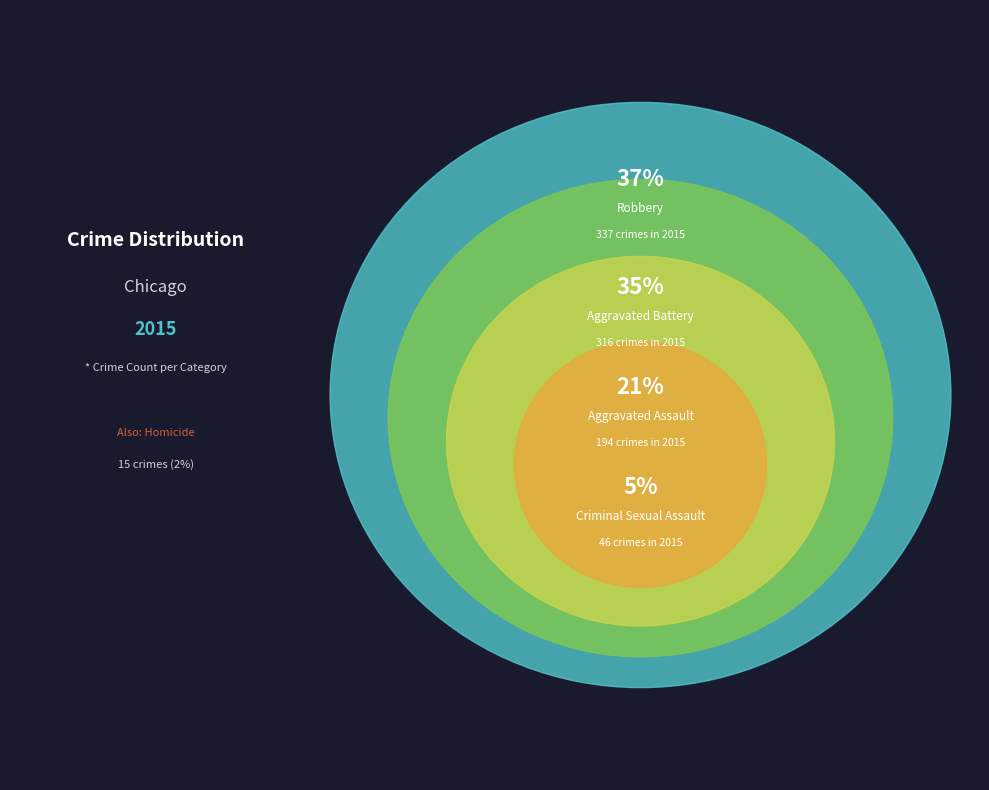

True or false: Robbery accounts for 37% of the total.

True